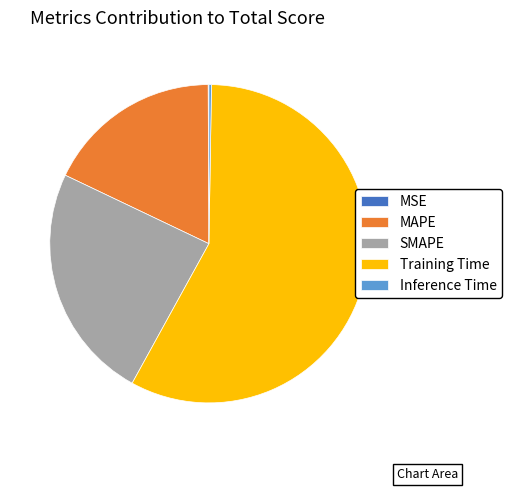

The MAPE slice represents 32% of the pie. True or false?

False